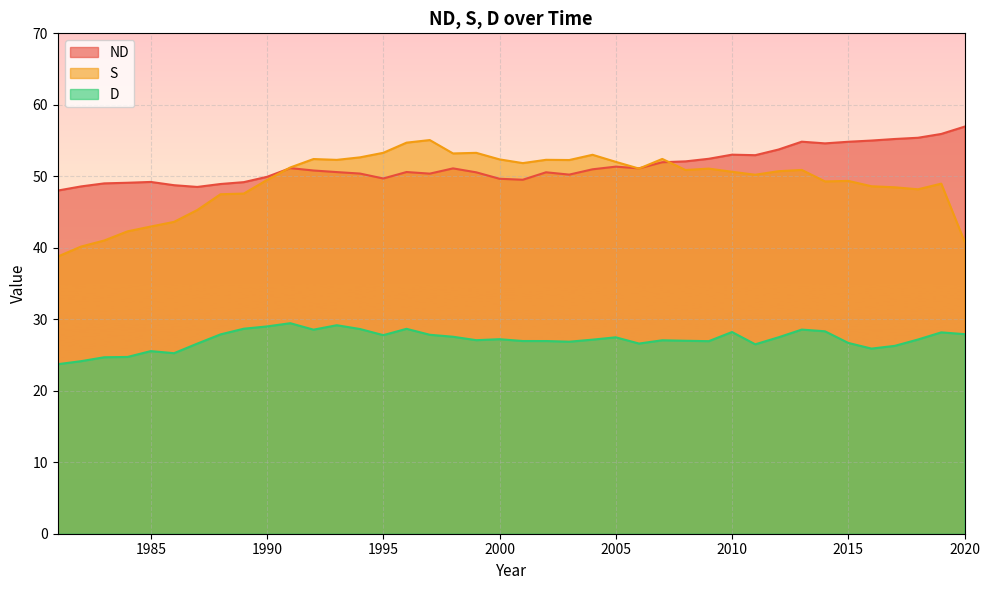

Where is ND nearest to the value 52?

2007